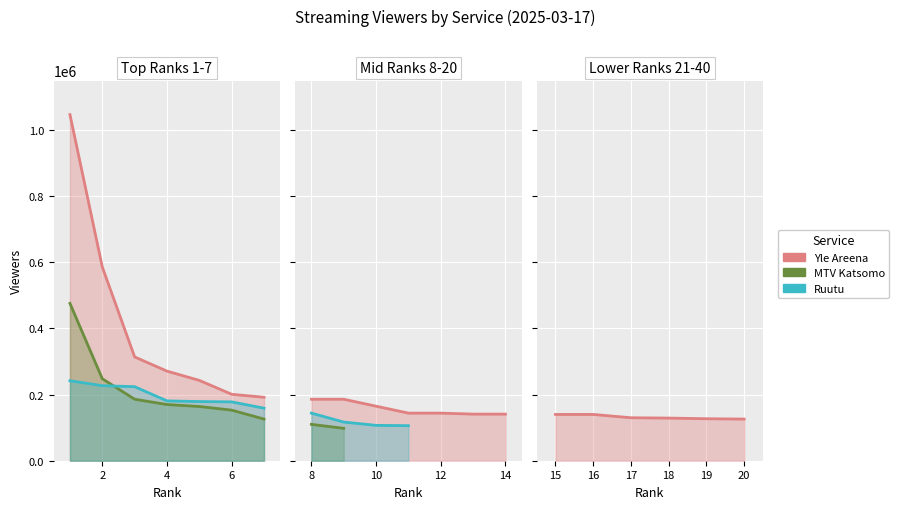

Between 15 and 16, which series saw the biggest shift?

Yle Areena